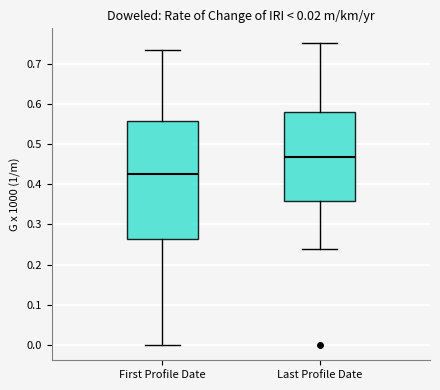

Comparing the boxes themselves (not the whiskers), which one is the tallest?

First Profile Date